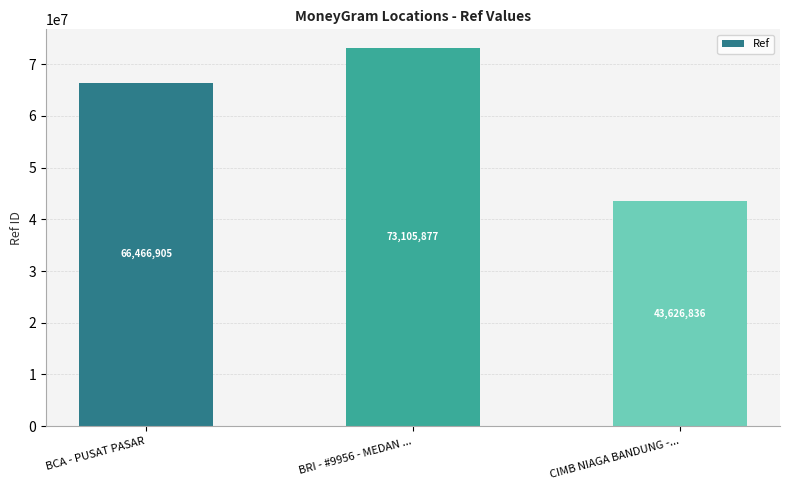

Between BCA - PUSAT PASAR and BRI - #9956 - MEDAN ..., which is larger?

BRI - #9956 - MEDAN ...